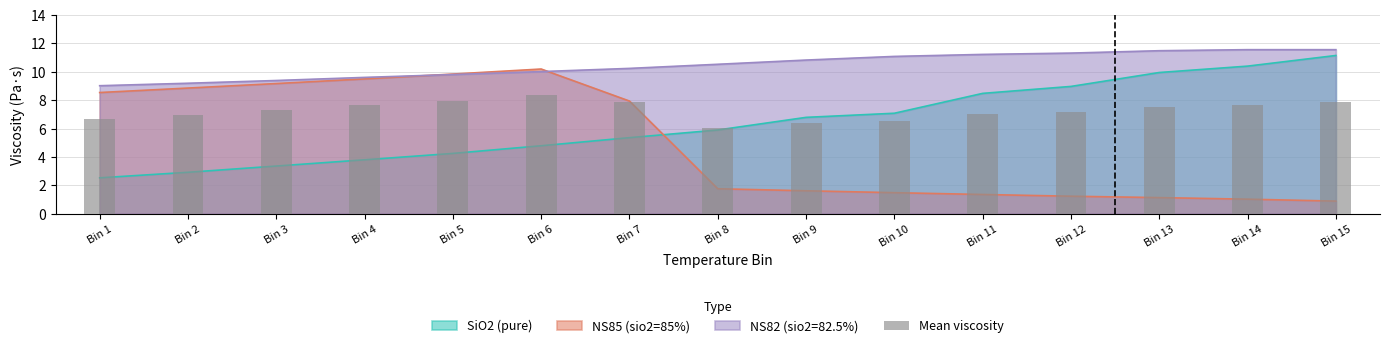

Reading right to left, extract all data points from this chart.

7.9	7.7	7.5	7.2	7.0	6.5	6.4	6.1	7.8	8.3	8.0	7.6	7.3	7.0	6.7